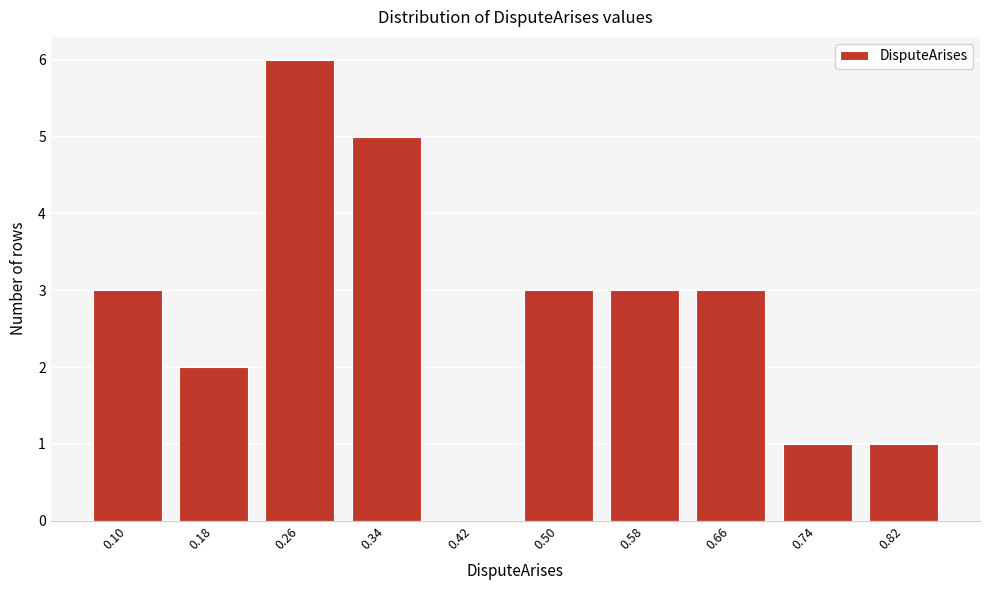

Reading left to right, list all the values displayed in this chart.

0.10=3	0.18=2	0.26=6	0.34=5	0.42=0	0.50=3	0.58=3	0.66=3	0.74=1	0.82=1